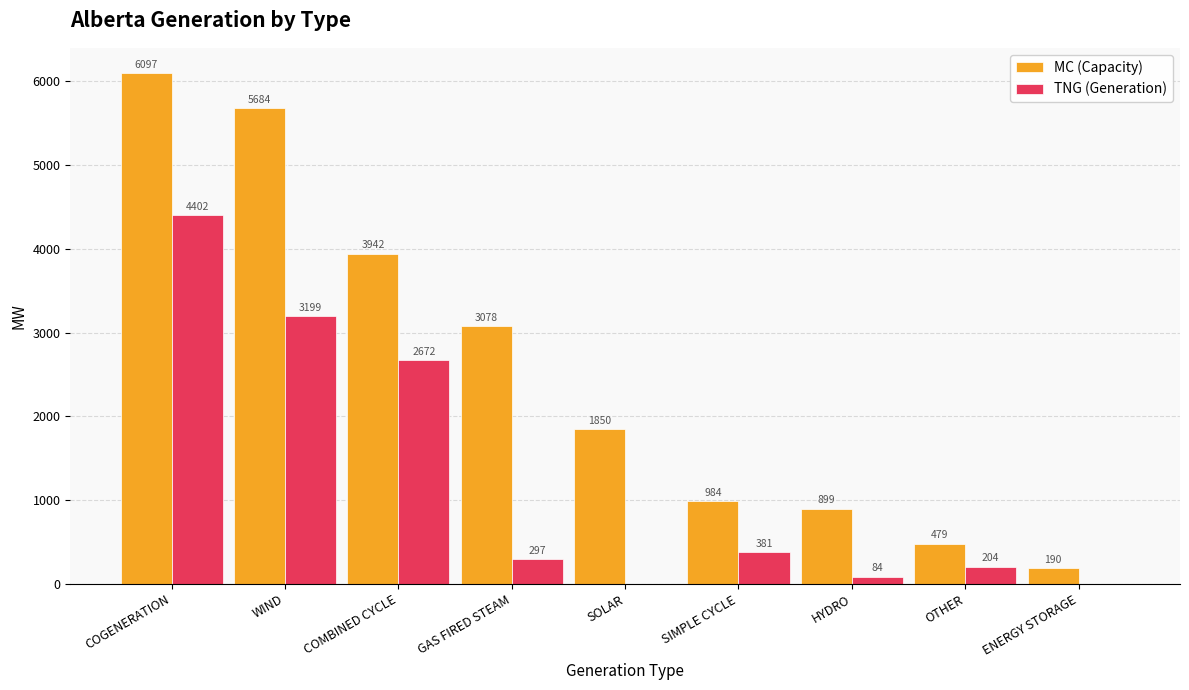

What are all the series names shown in the legend?

MC (Capacity), TNG (Generation)